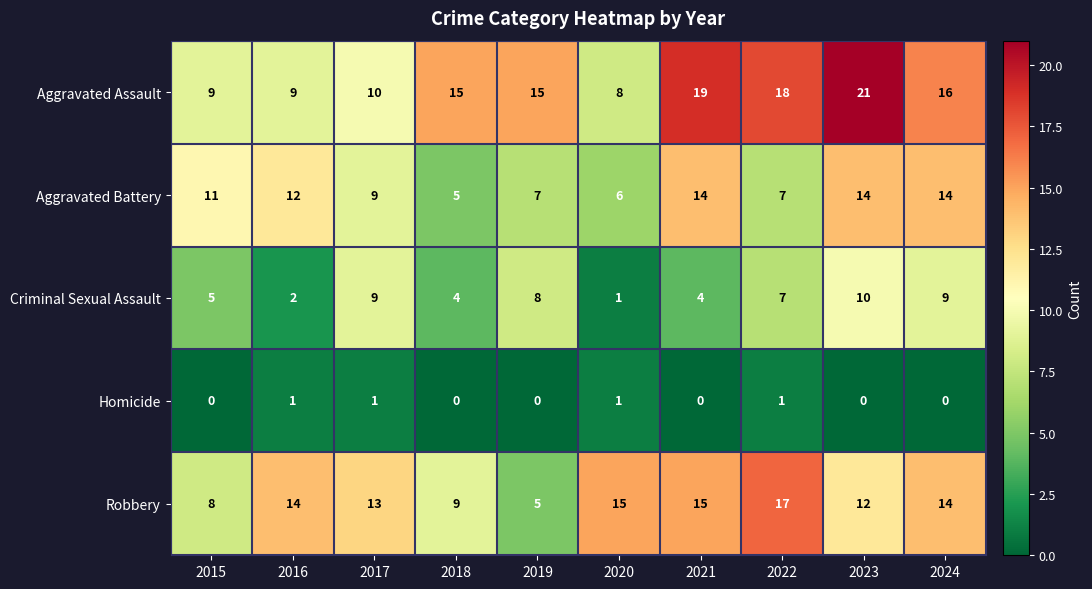

True or false: Criminal Sexual Assault has a value of 10 at 2023.

True